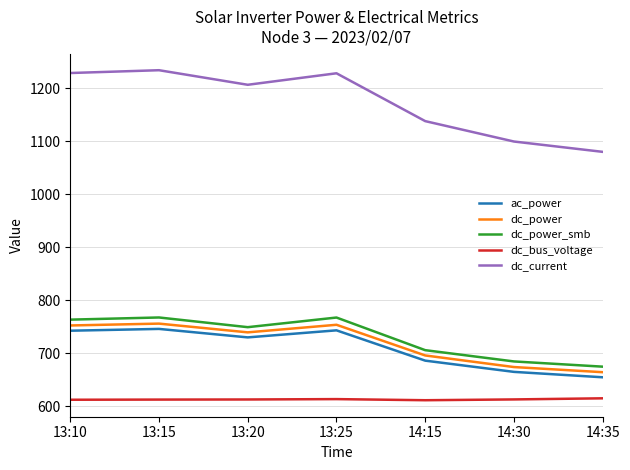

True or false: dc_bus_voltage has a value of 612.6 at 13:15.

True